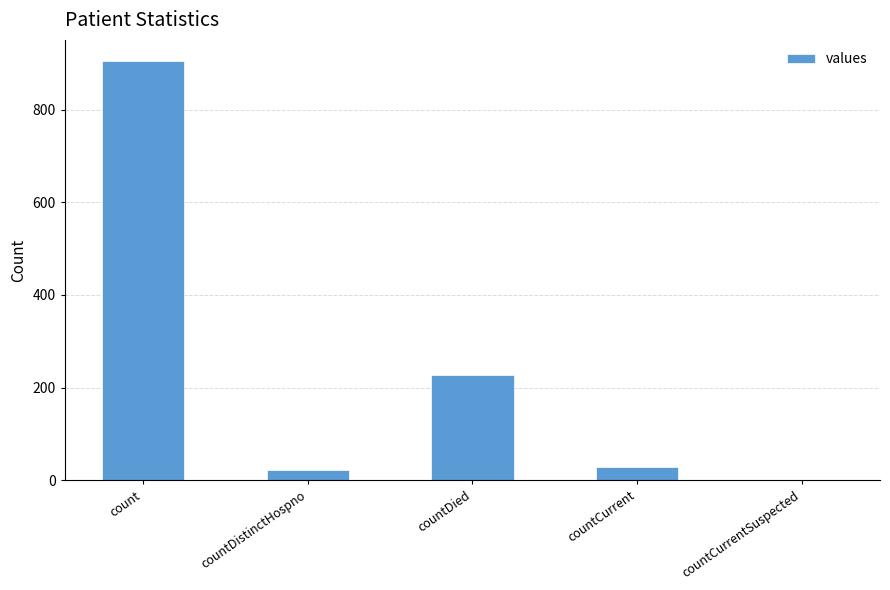

Are the bars grouped side by side (vs. stacked)?

No